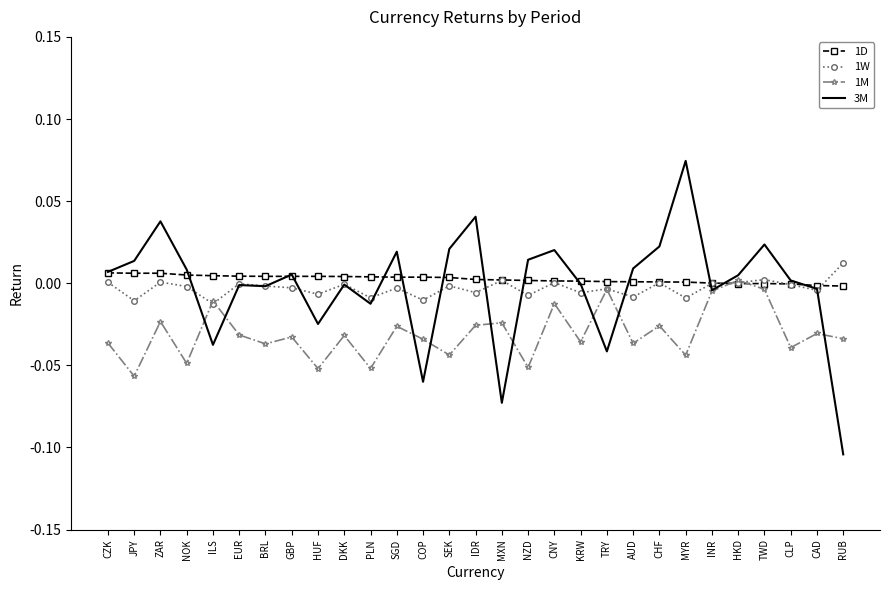

After their last crossing, which series has the higher values: 1D or 3M?

1D